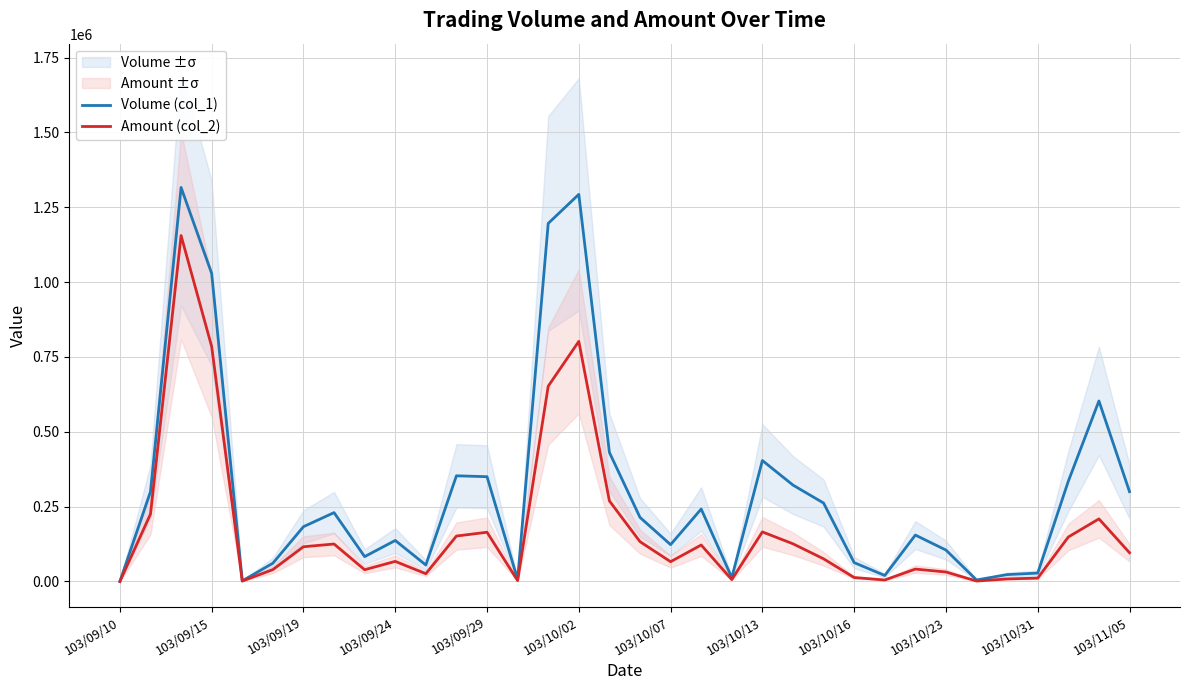

What is the greatest value displayed?

1316000